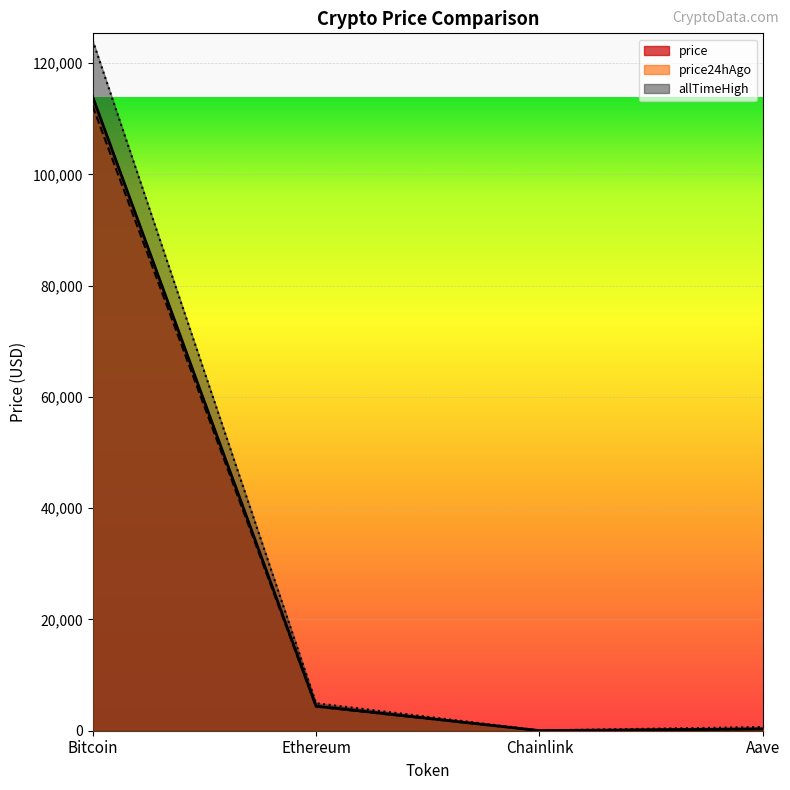

What is the label of the 2nd point from the right?

Chainlink